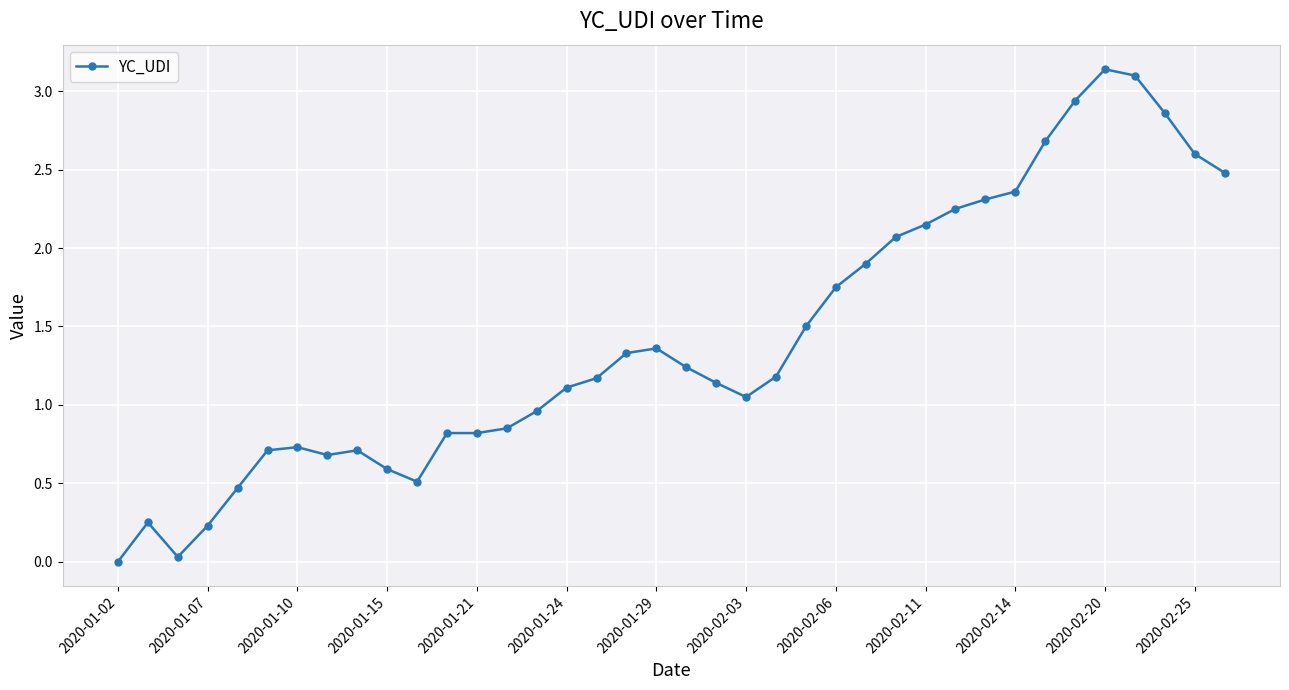

Count the number of values greater than 1.

23